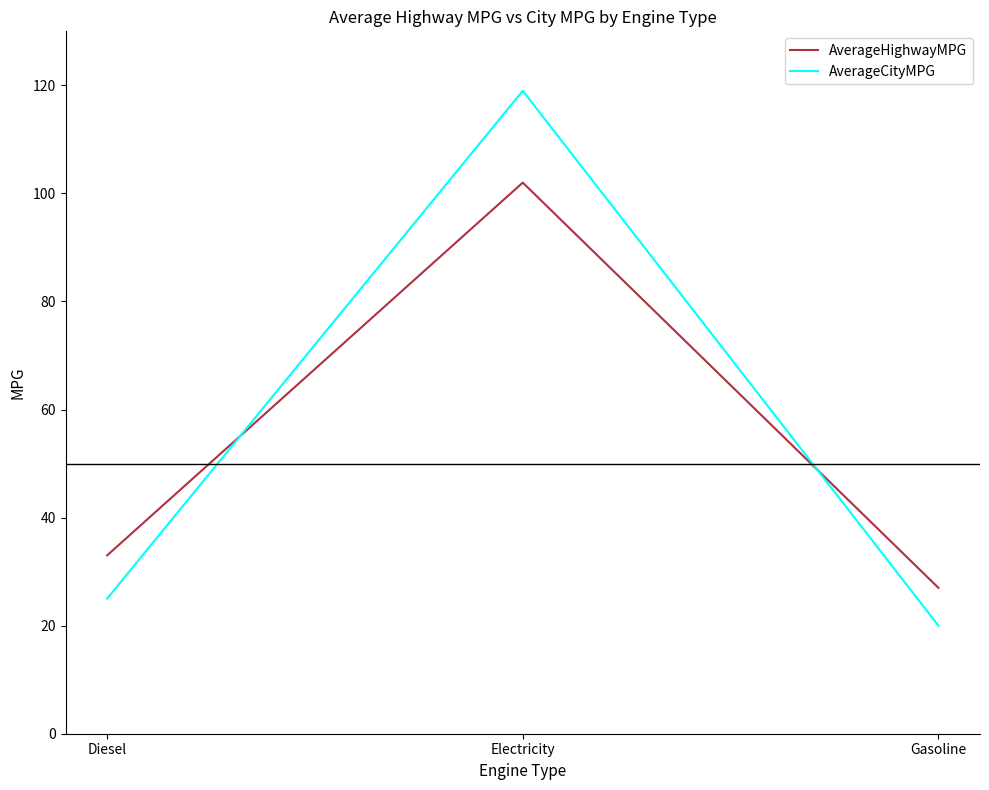

What position from the right is Diesel?

3